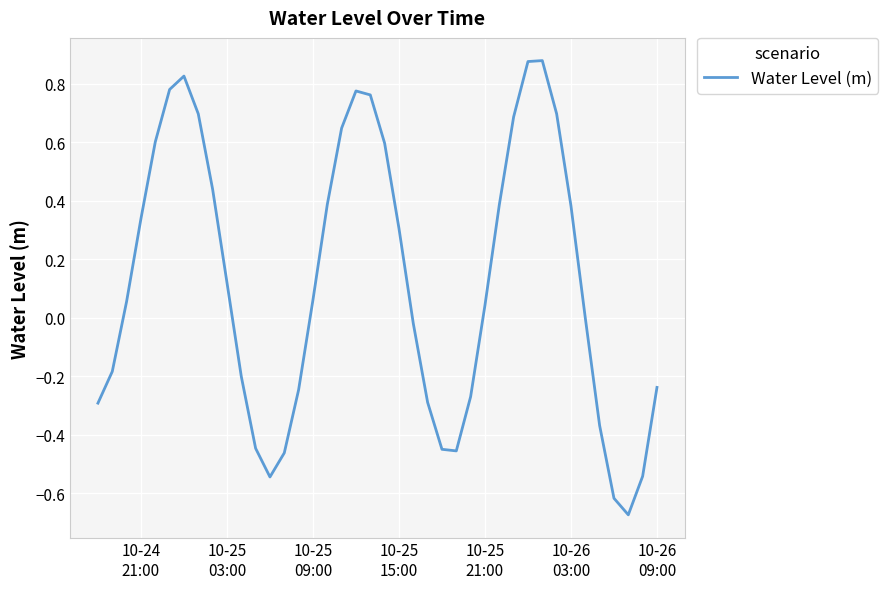

What is the difference between the maximum and minimum values?

1.6